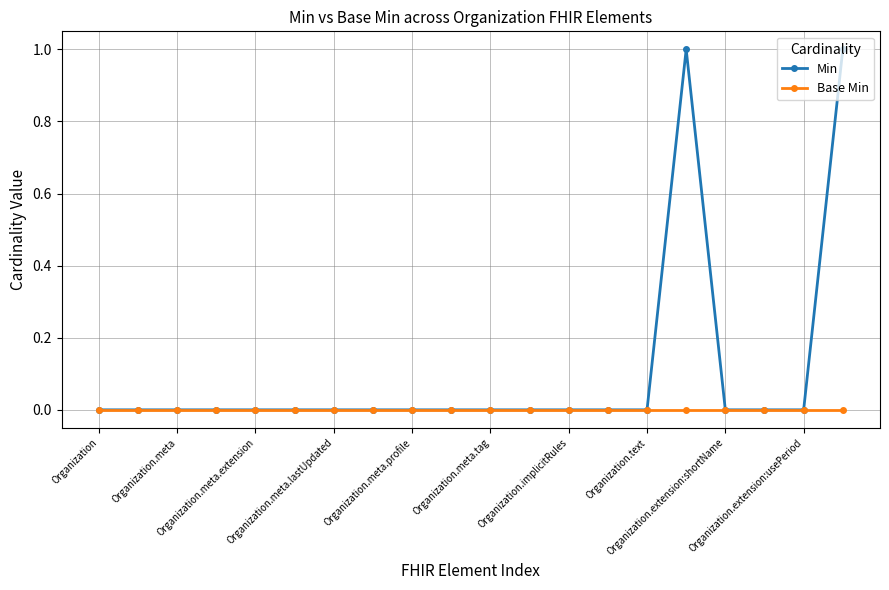

Rank the series by their average value, from highest to lowest.

Min, Base Min